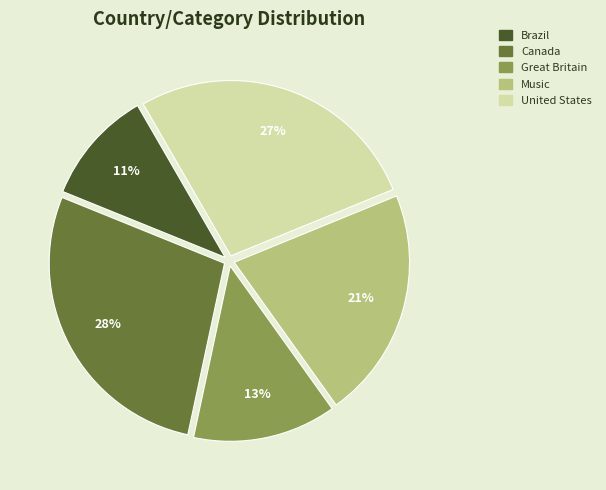

Between United States and Canada, which is larger?

Canada